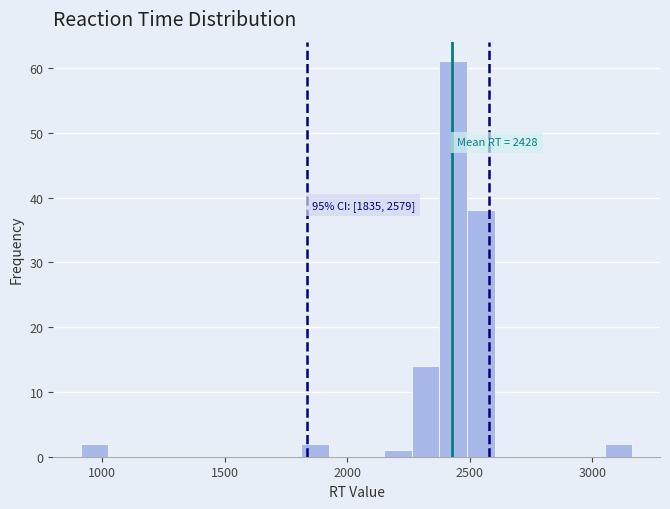

Read against the x-axis, roughly where is the centre of the tallest bar?

2450